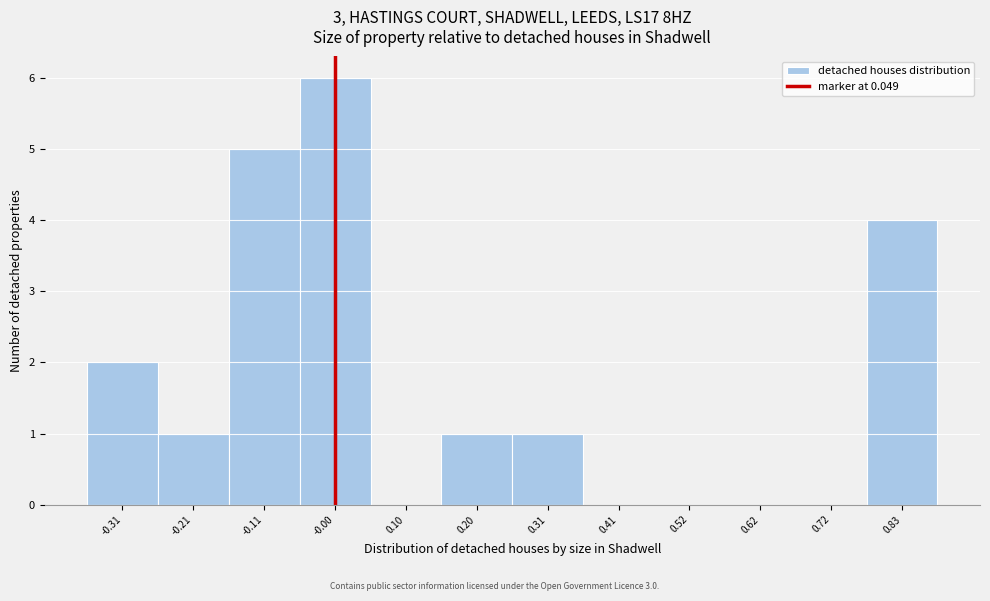

Reading left to right, what are all the values shown in this chart?

-0.31=2	-0.21=1	-0.11=5	-0.00=6	0.10=0	0.20=1	0.31=1	0.41=0	0.52=0	0.62=0	0.72=0	0.83=4